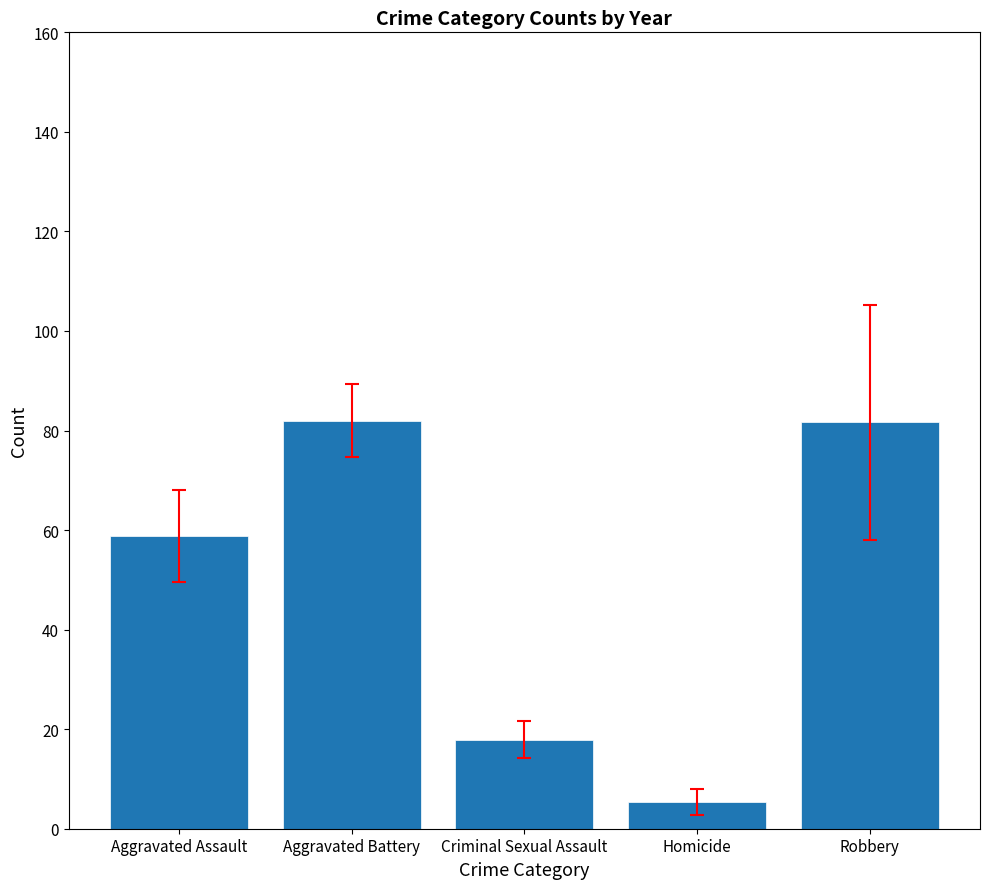

The chart shows a value of 82.0 at Aggravated Battery. True or false?

True